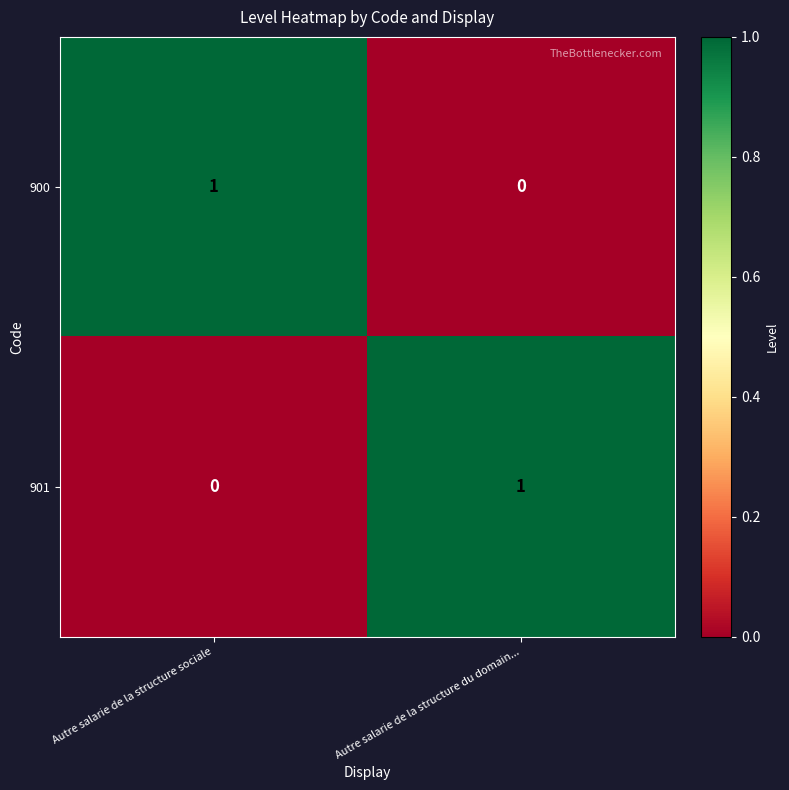

At Autre salarie de la structure sociale, list the series in order from largest to smallest.

900, 901